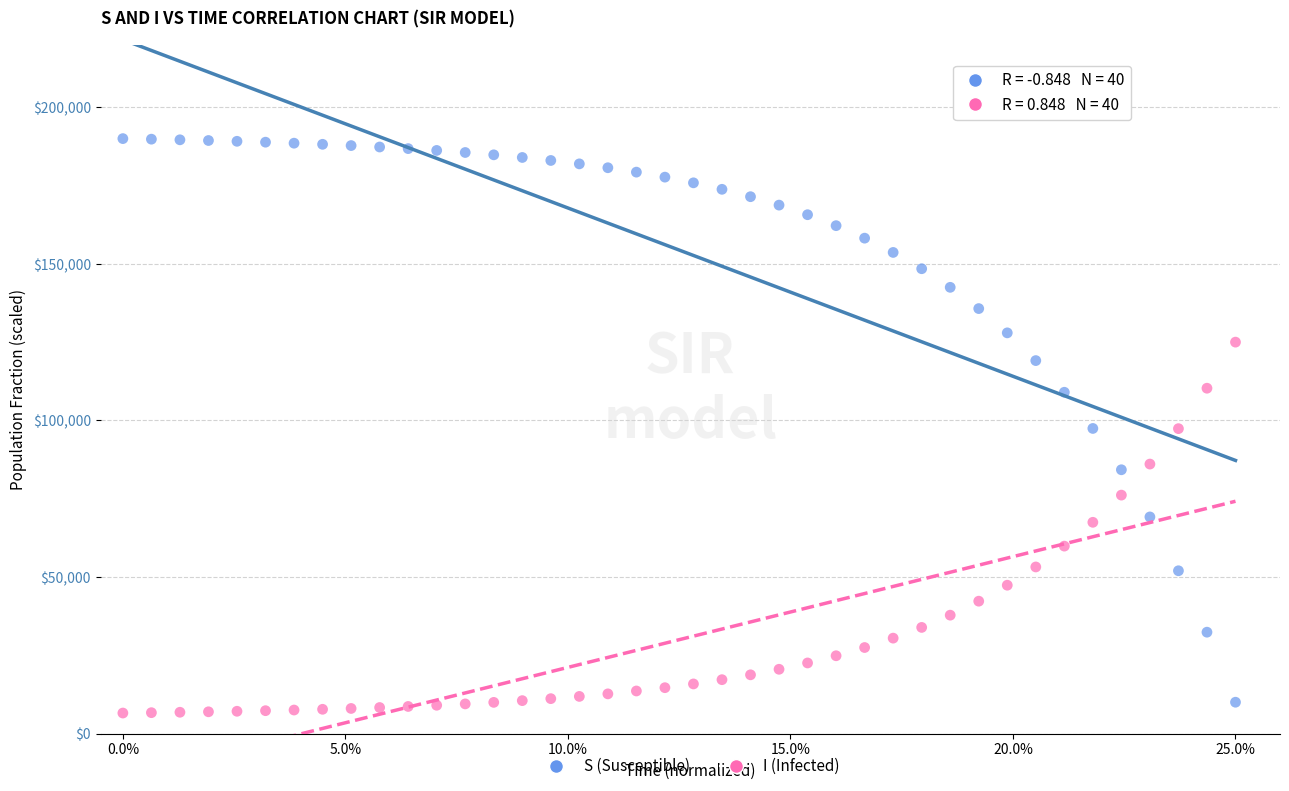

Which series contains the highest Y value?

S (Susceptible)